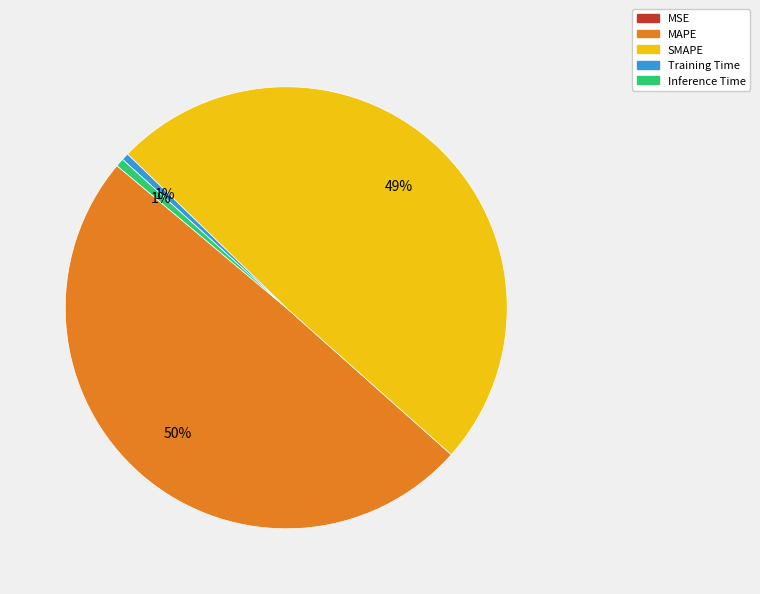

The MAPE slice represents 50% of the pie. True or false?

True